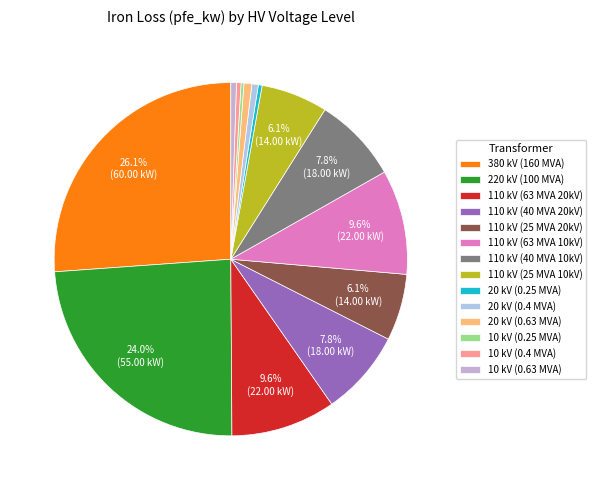

To the nearest percent, what is the difference between the largest and smallest slice percentages?

26%